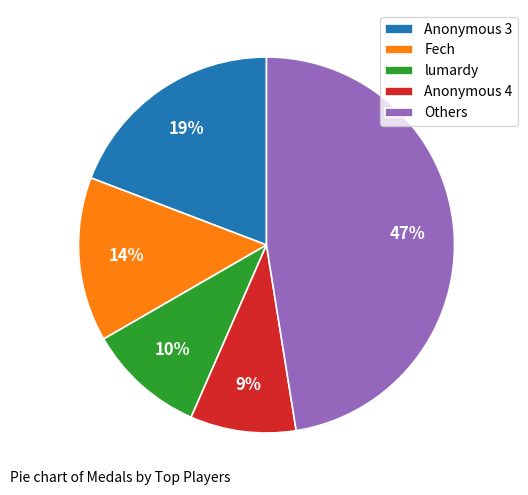

Which slice is the smallest?

Anonymous 4